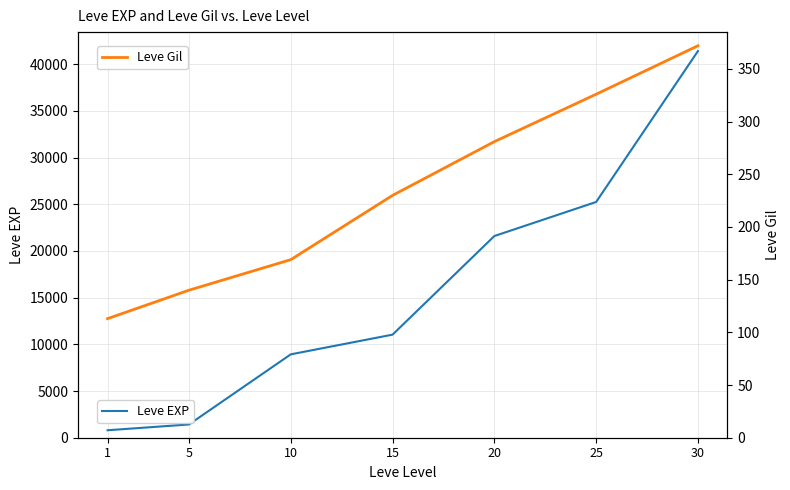

Reading left to right, what are all the values shown in this chart?

Leve EXP: 800	1420	8930	11040	21600	25250	41410
Leve Gil: 113	140	169	230	281	326	372